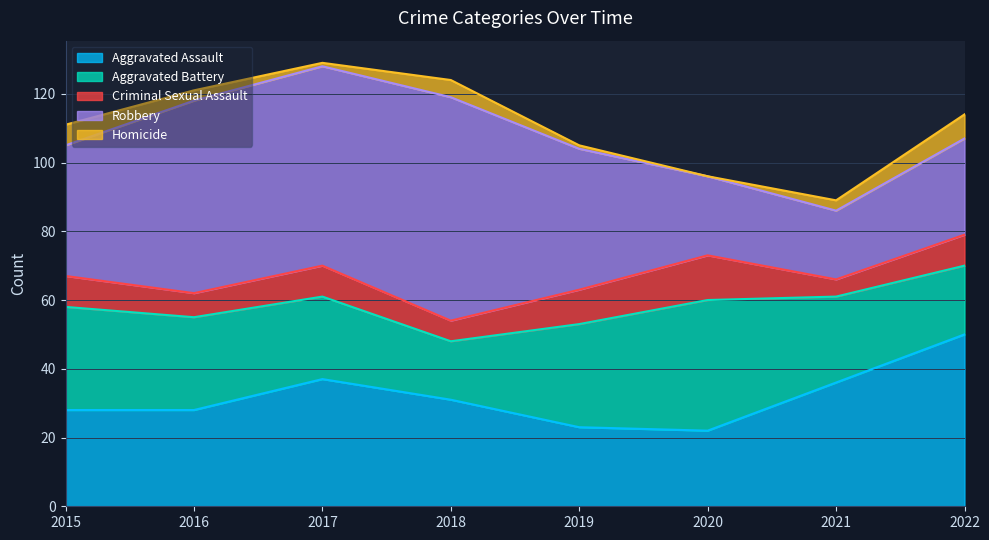

Which category has the highest value in the Aggravated Assault series?

2022